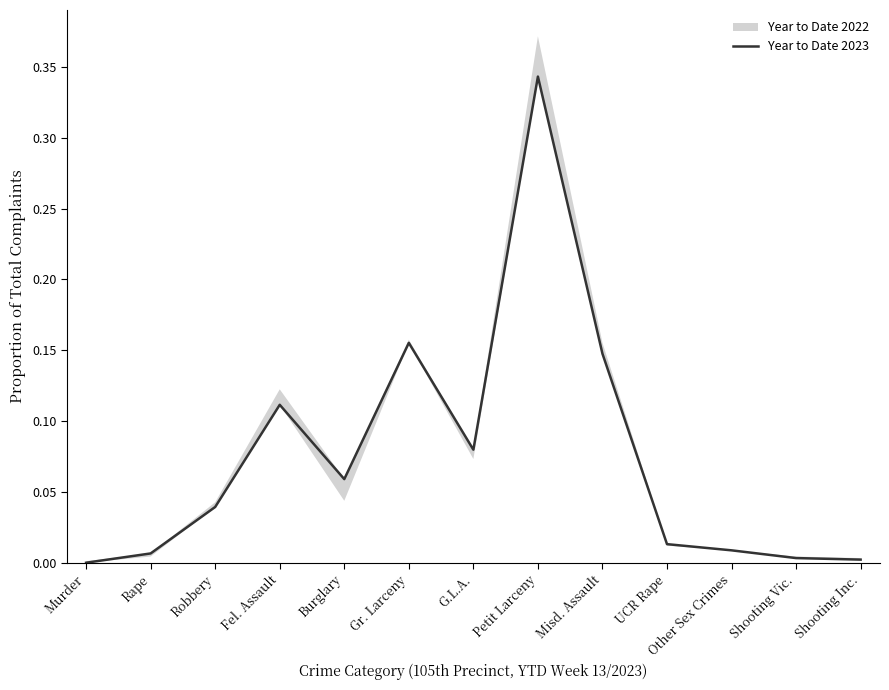

At which label is the value closest to 0?

Murder